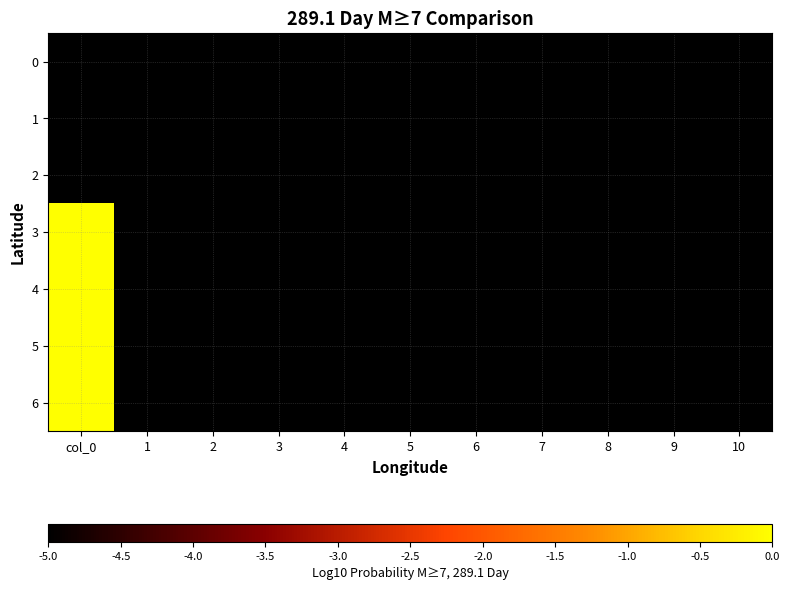

Reading left to right, extract all data points from this chart.

0: col_0=-5	1=-5	2=-5	3=-5	4=-5	5=-5	6=-5	7=-5	8=-5	9=-5	10=-5
1: col_0=-5	1=-5	2=-5	3=-5	4=-5	5=-5	6=-5	7=-5	8=-5	9=-5	10=-5
2: col_0=-5	1=-5	2=-5	3=-5	4=-5	5=-5	6=-5	7=-5	8=-5	9=-5	10=-5
3: col_0=0	1=-5	2=-5	3=-5	4=-5	5=-5	6=-5	7=-5	8=-5	9=-5	10=-5
4: col_0=0	1=-5	2=-5	3=-5	4=-5	5=-5	6=-5	7=-5	8=-5	9=-5	10=-5
5: col_0=0	1=-5	2=-5	3=-5	4=-5	5=-5	6=-5	7=-5	8=-5	9=-5	10=-5
6: col_0=0	1=-5	2=-5	3=-5	4=-5	5=-5	6=-5	7=-5	8=-5	9=-5	10=-5